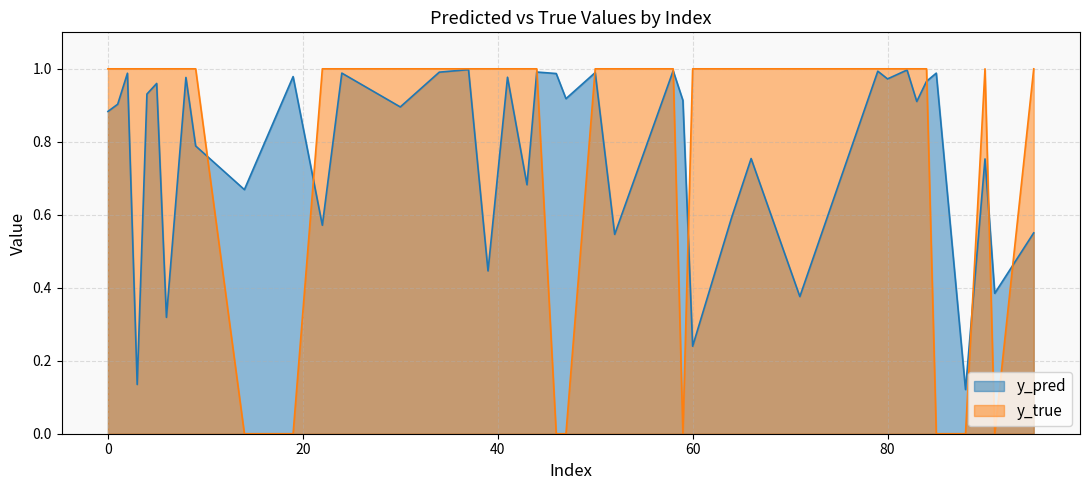

What is the difference between the y_true values at 8 and 47?

1.0